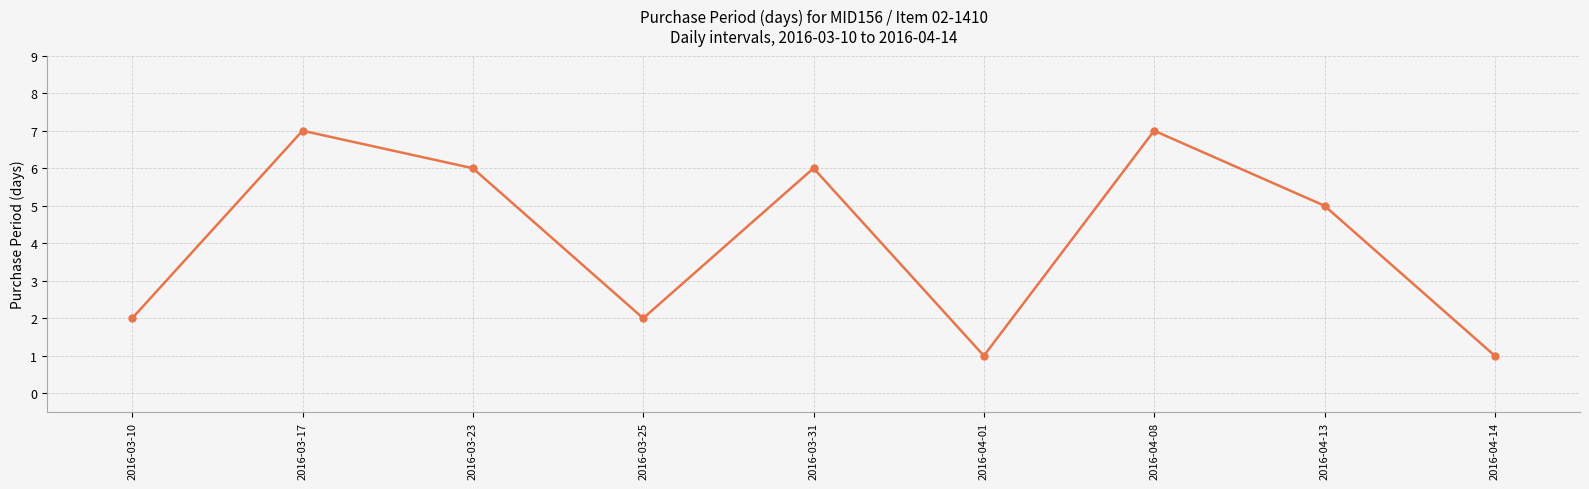

True or false: the data has more than 0 interior local peaks.

True